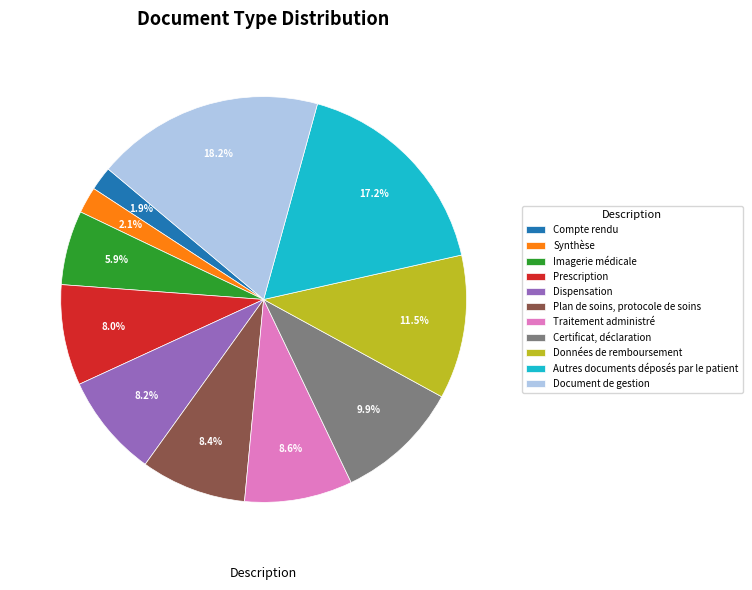

Approximately how many times larger is the value at Plan de soins, protocole de soins compared to Synthèse?

4.0